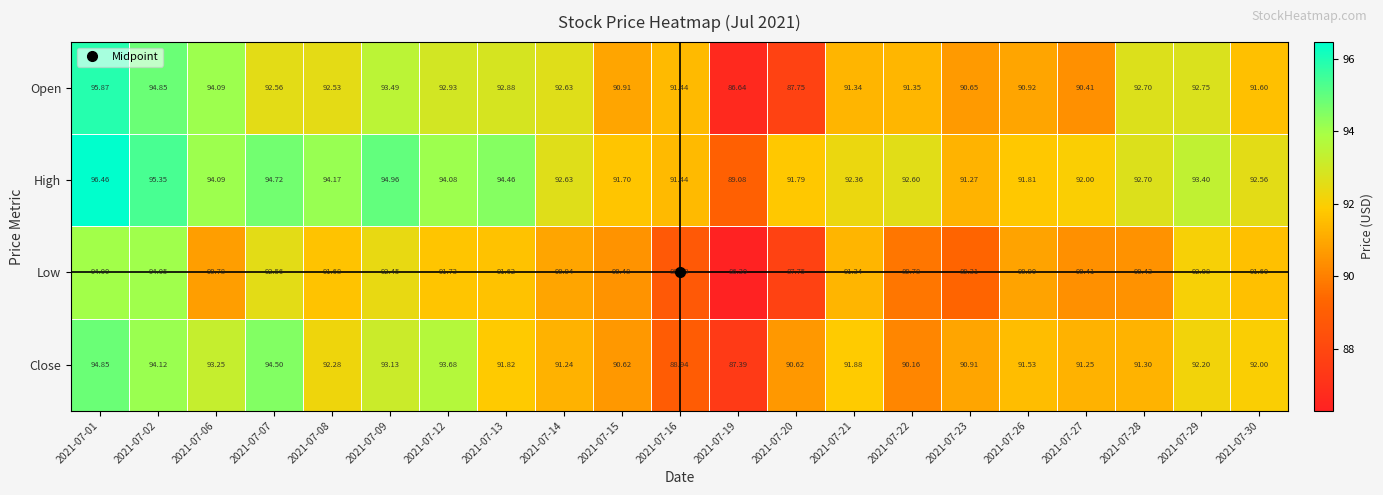

At which category is the sum across all series the highest?

2021-07-01